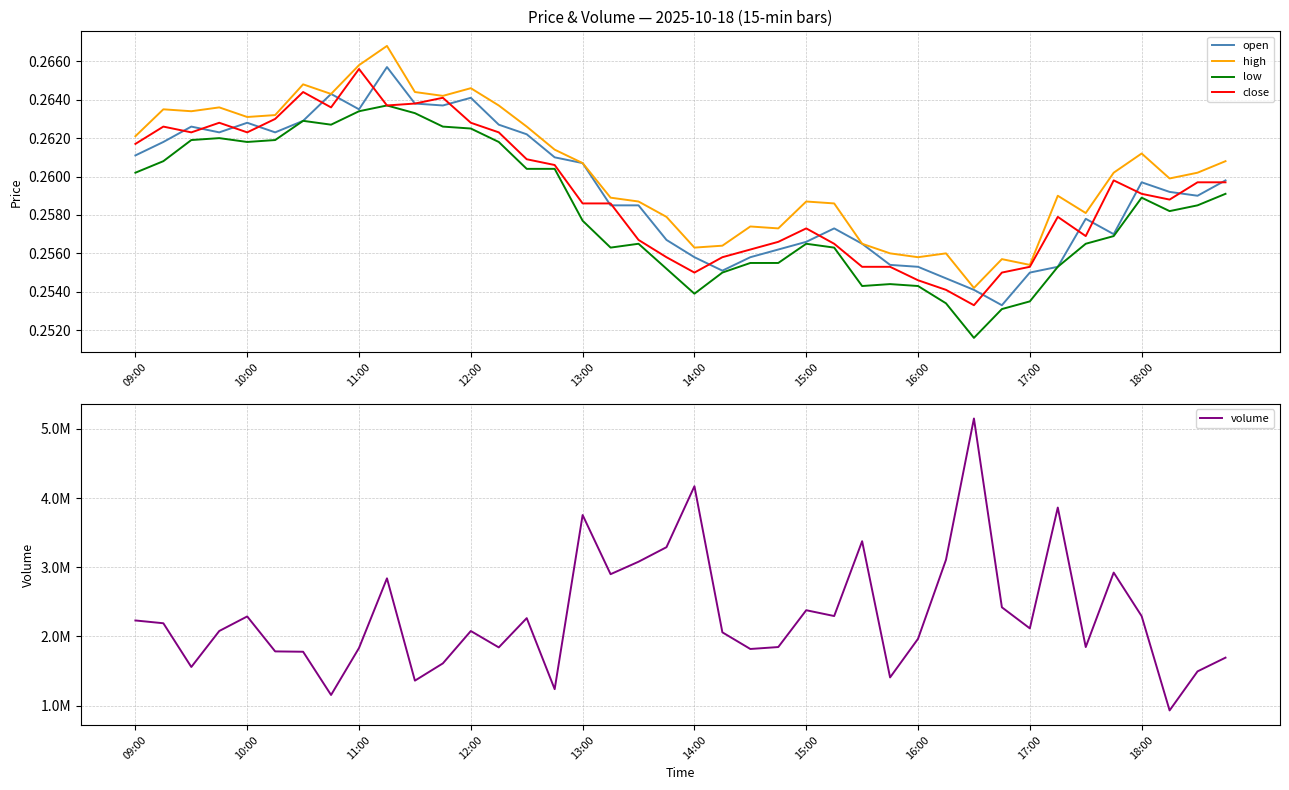

Is this an area chart (filled region under the line)?

No